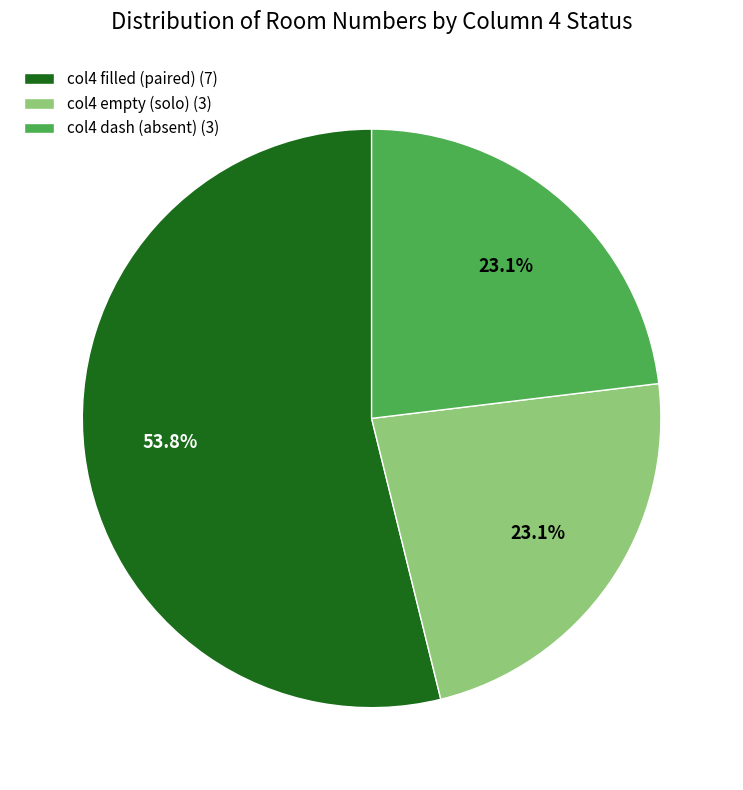

Does any single category account for the majority?

Yes